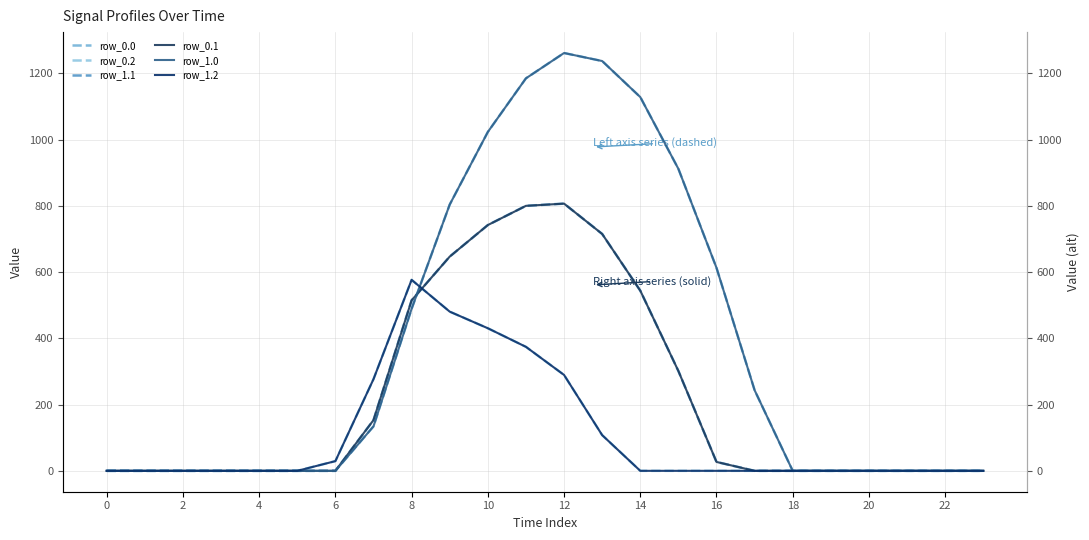

What is the average value of the row_1.0 series?

376.3